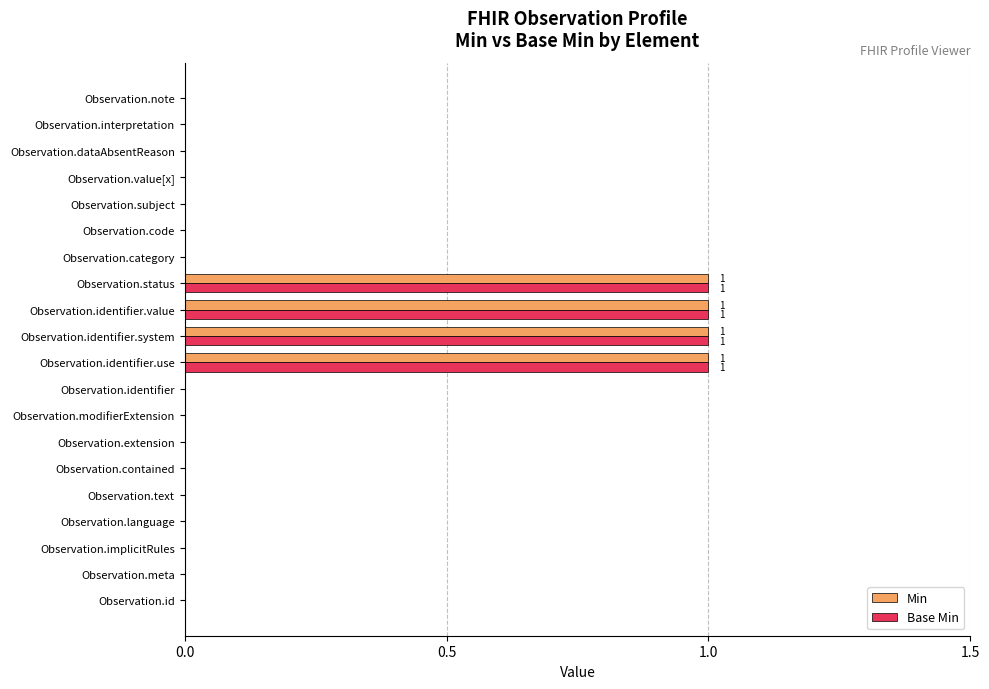

True or false: Min has a value of 0 at Observation.extension.

True